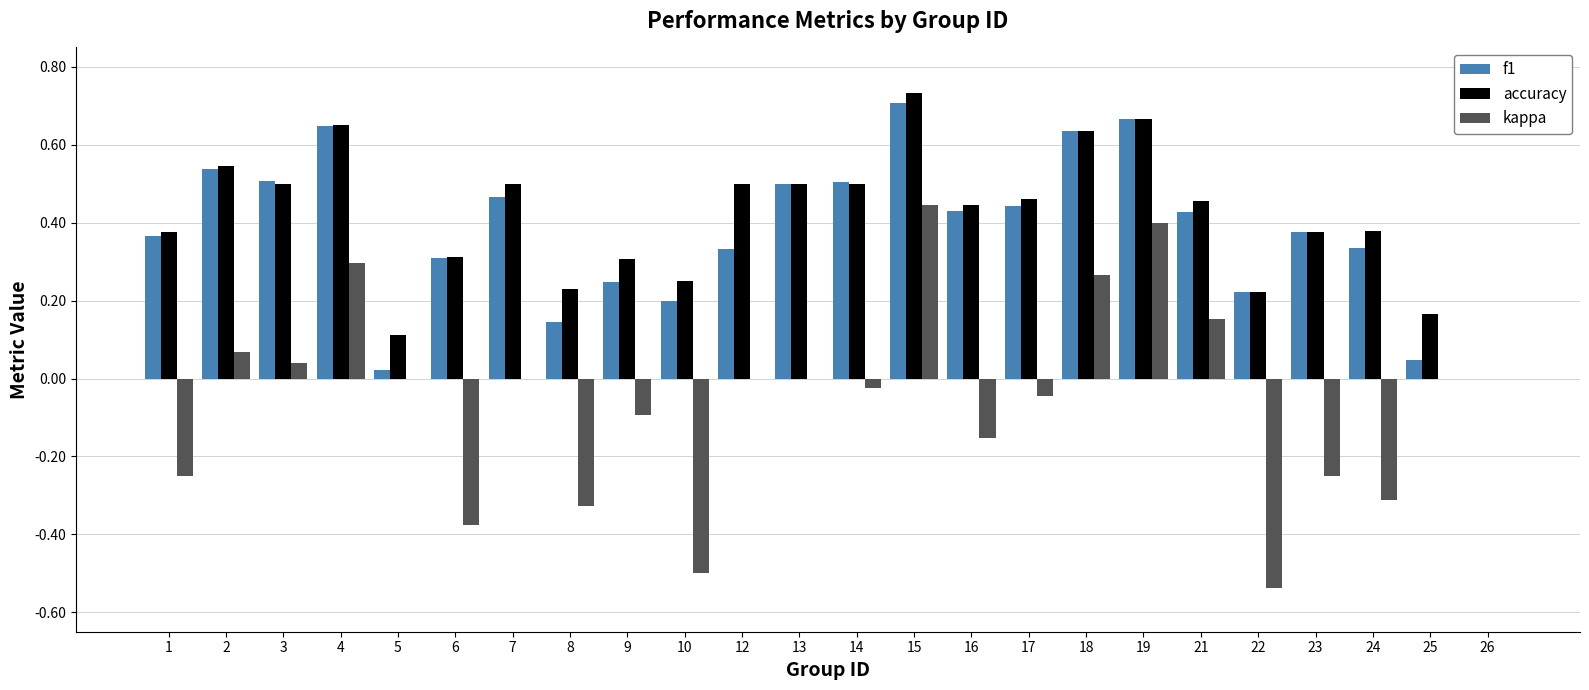

Which series changed the most between 10 and 17?

kappa